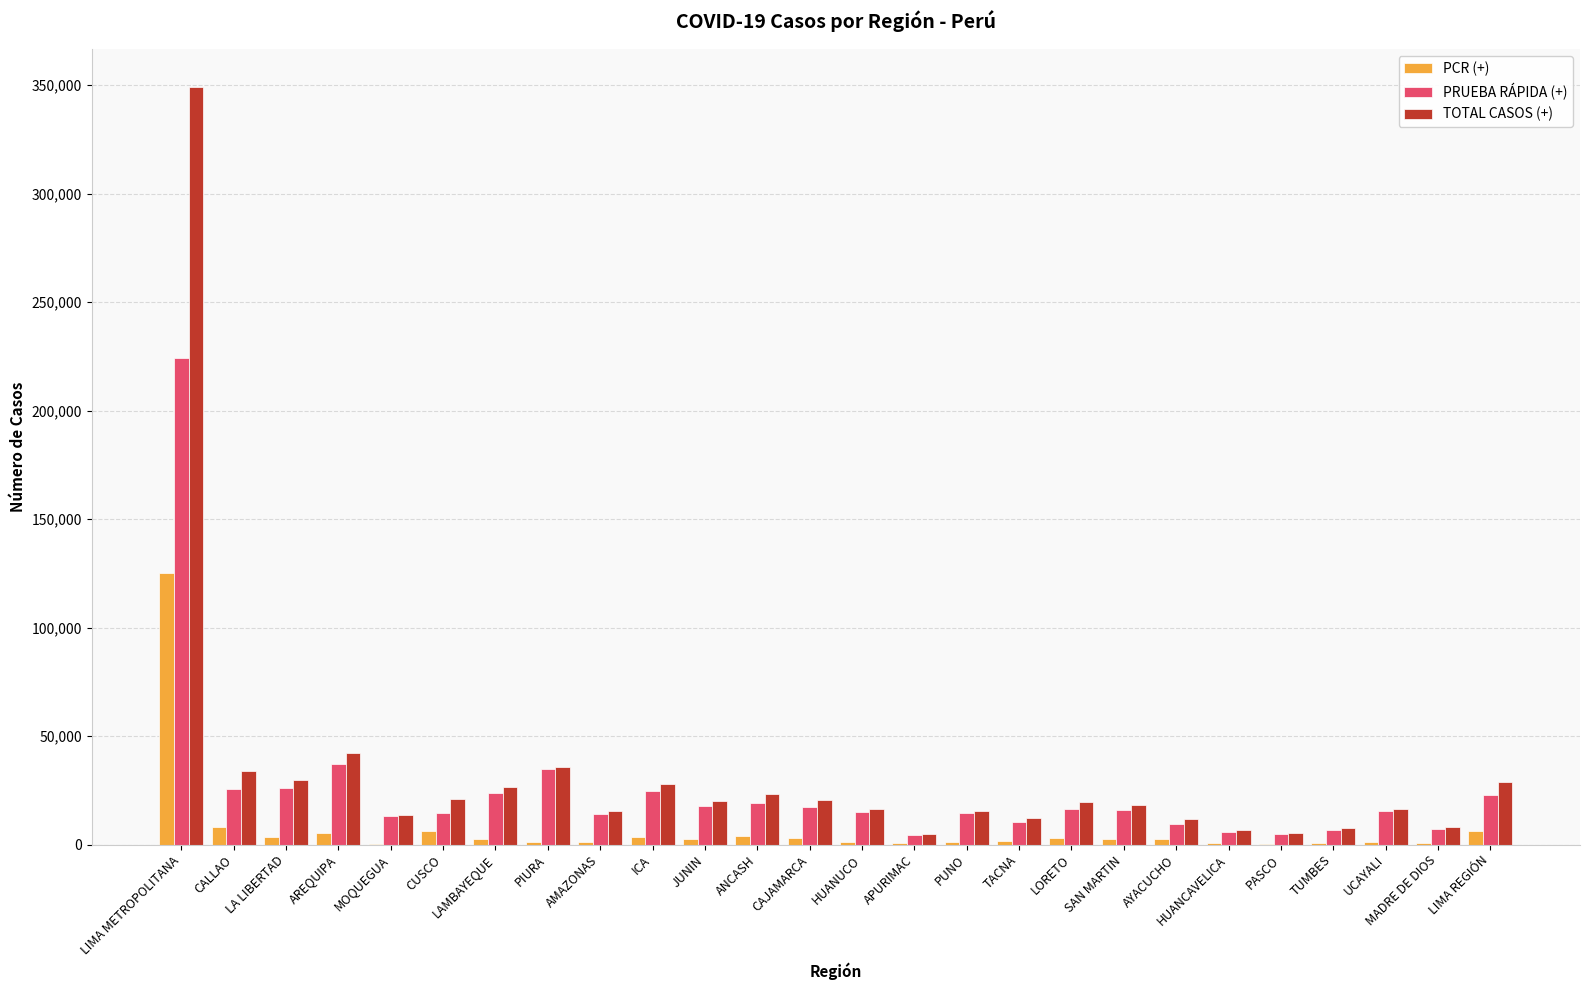

Which label corresponds to the largest value in the chart?

LIMA METROPOLITANA